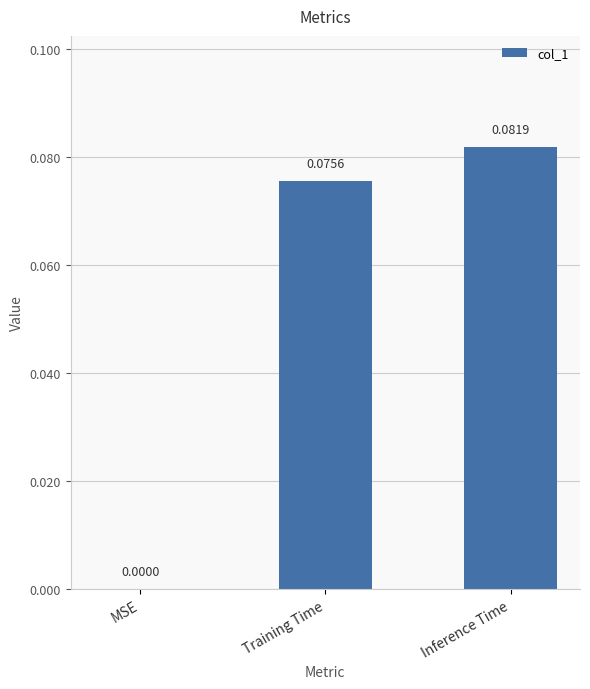

Which category has the highest value across all series?

Inference Time